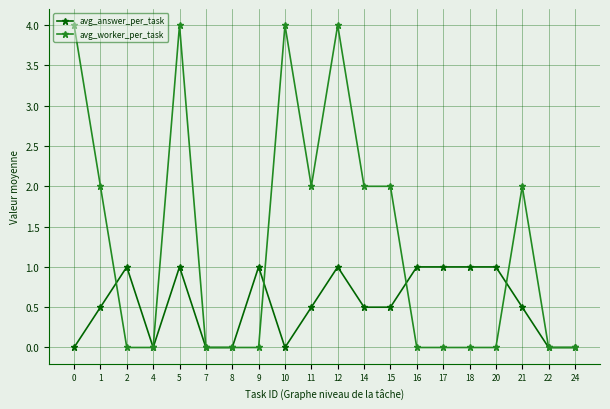

Reading left to right, list all the values displayed in this chart.

avg_answer_per_task: 0=0.0	1=0.5	2=1.0	4=0.0	5=1.0	7=0.0	8=0.0	9=1.0	10=0.0	11=0.5	12=1.0	14=0.5	15=0.5	16=1.0	17=1.0	18=1.0	20=1.0	21=0.5	22=0.0	24=0.0
avg_worker_per_task: 0=4.0	1=2.0	2=0.0	4=0.0	5=4.0	7=0.0	8=0.0	9=0.0	10=4.0	11=2.0	12=4.0	14=2.0	15=2.0	16=0.0	17=0.0	18=0.0	20=0.0	21=2.0	22=0.0	24=0.0